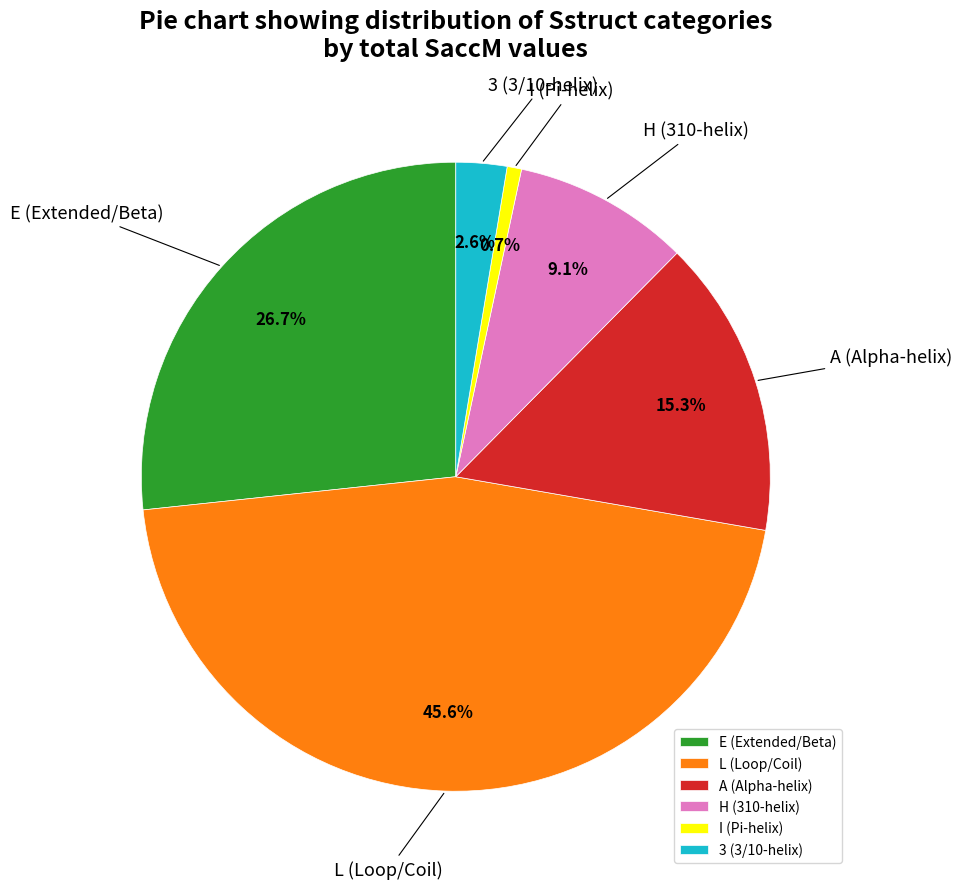

Is there a majority slice in this chart?

No